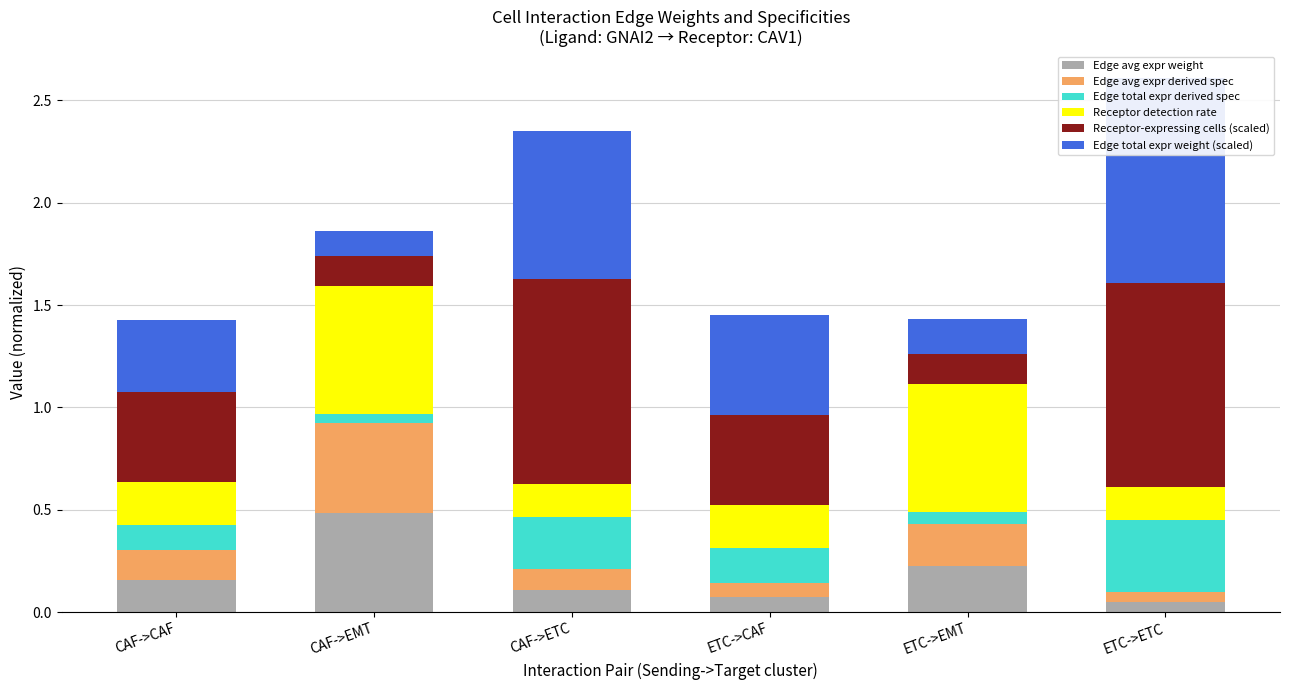

How many Receptor detection rate values are between 0 and 1?

6